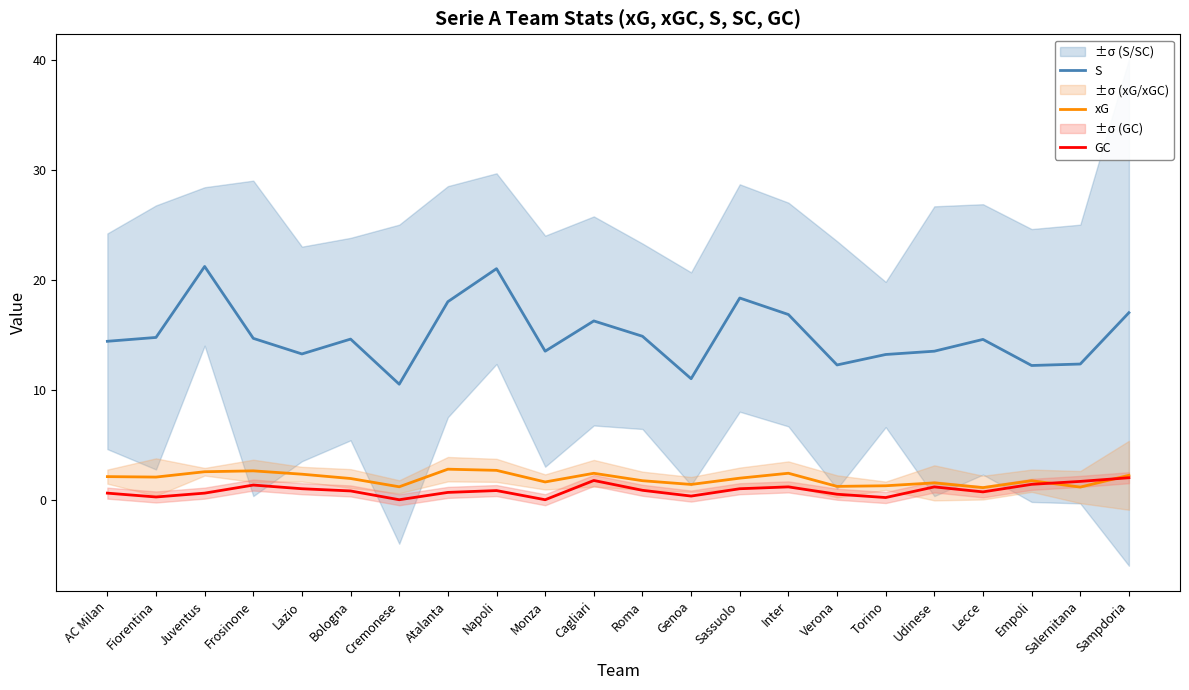

Is this an area chart (filled region under the line)?

No